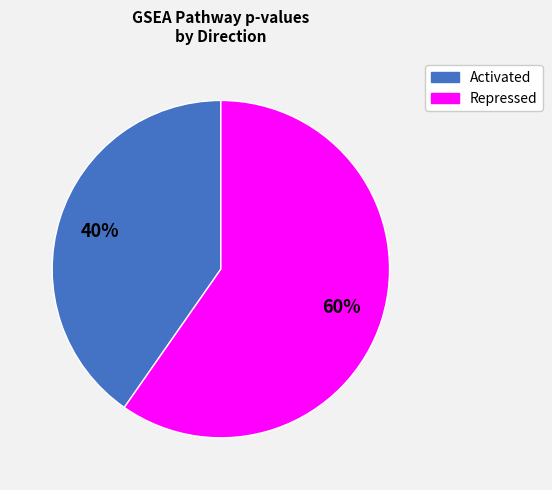

To the nearest percent, what is the average slice percentage?

50%